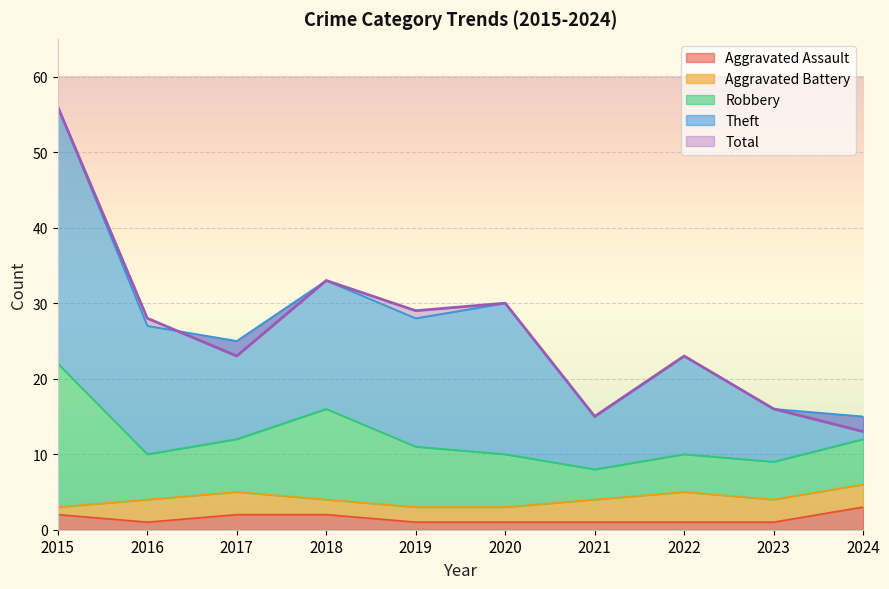

The value of Aggravated Assault at 2018 is 2. True or false?

True